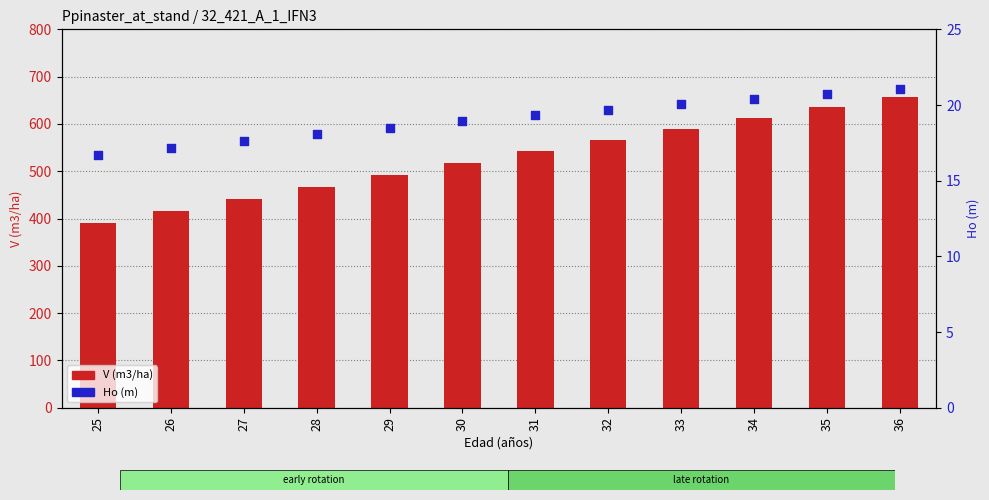

Which series has the largest total across all categories?

V (m3/ha)